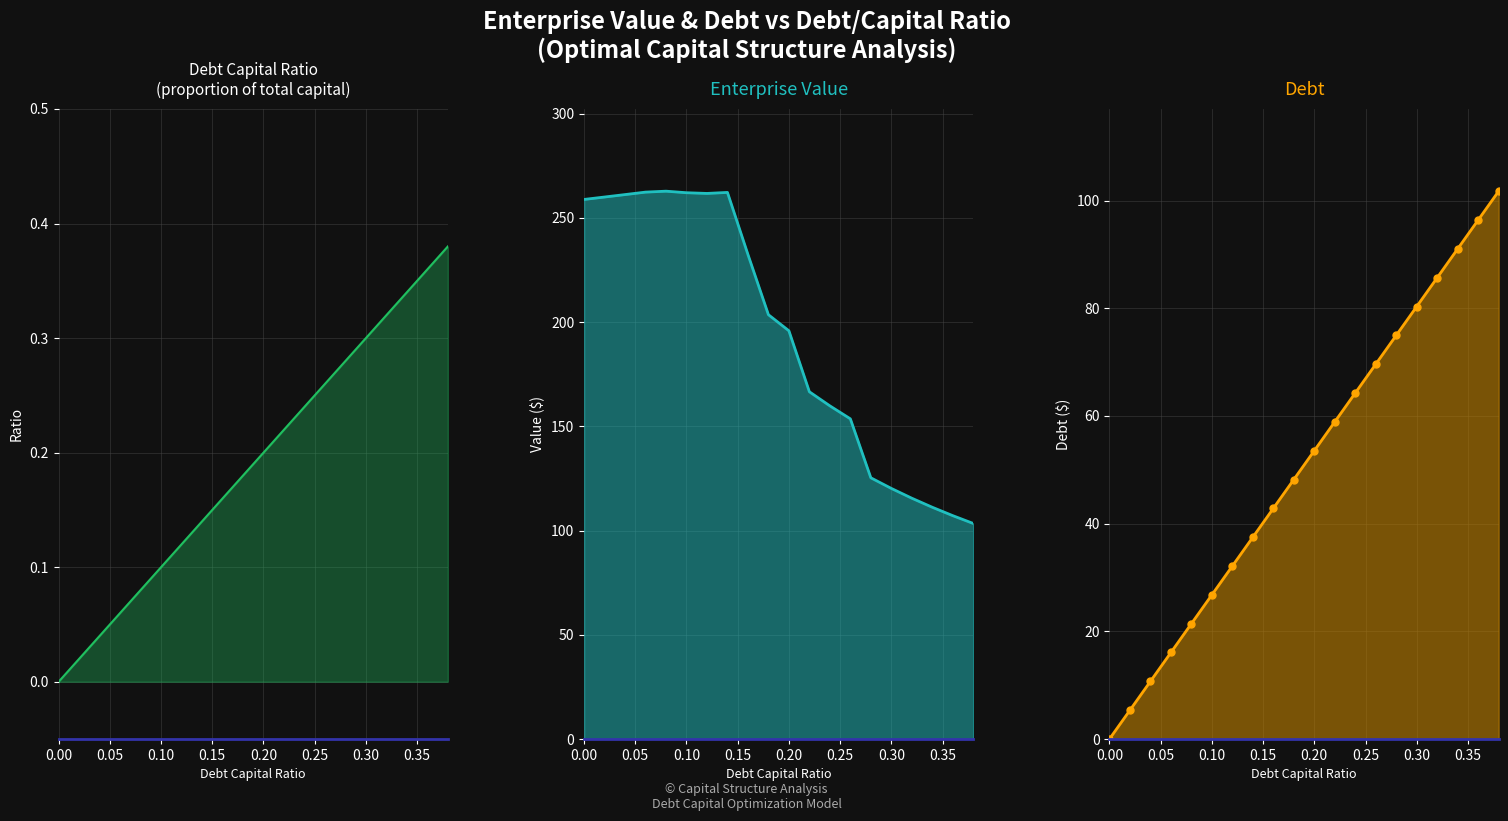

At how many categories does at least one series exceed 217?

9